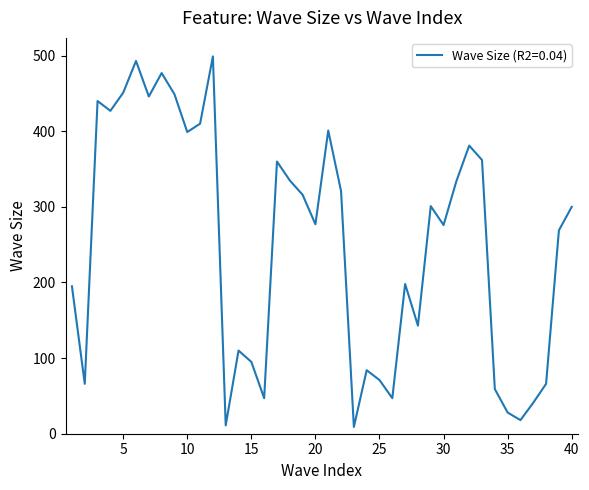

What is the maximum value shown in the chart?

499